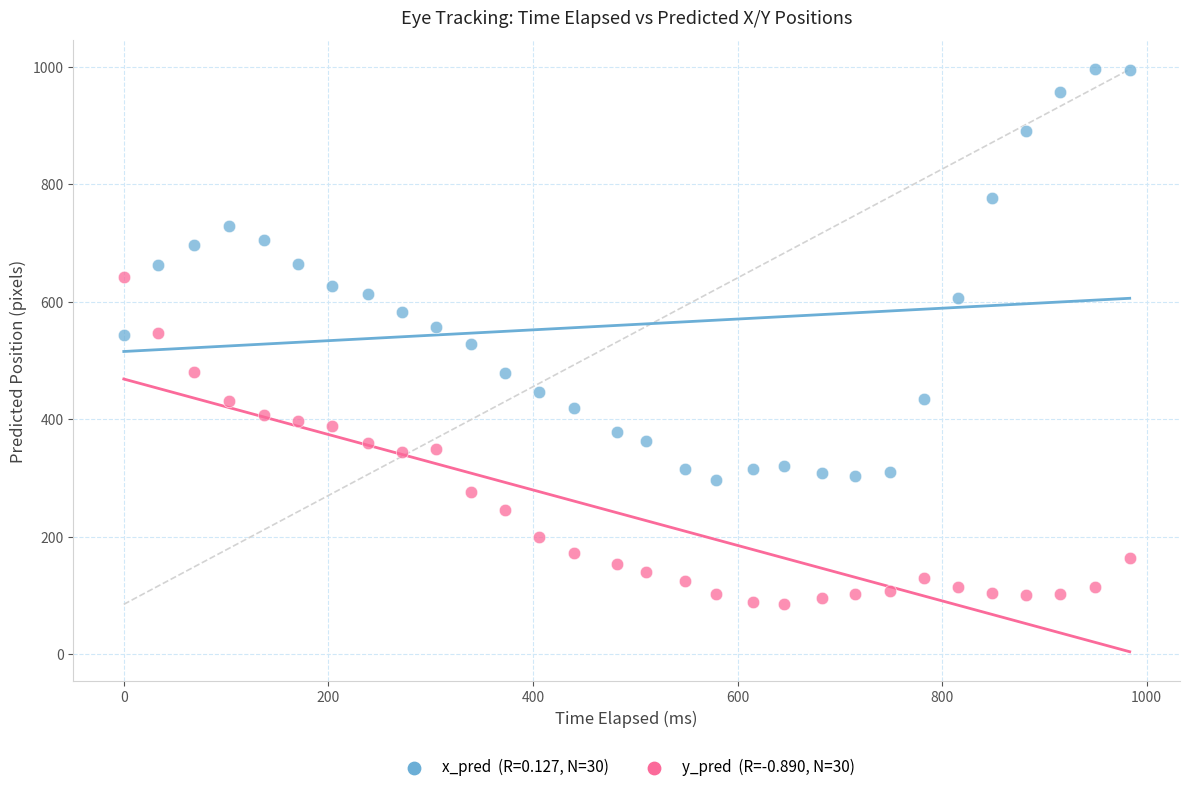

Across all data points, what is the range of Y values (max minus min)?

910.7